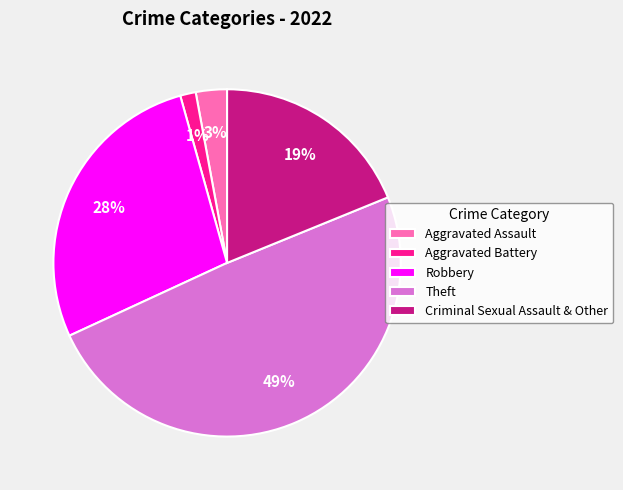

To the nearest percent, what percentage of the pie is Aggravated Battery?

1%